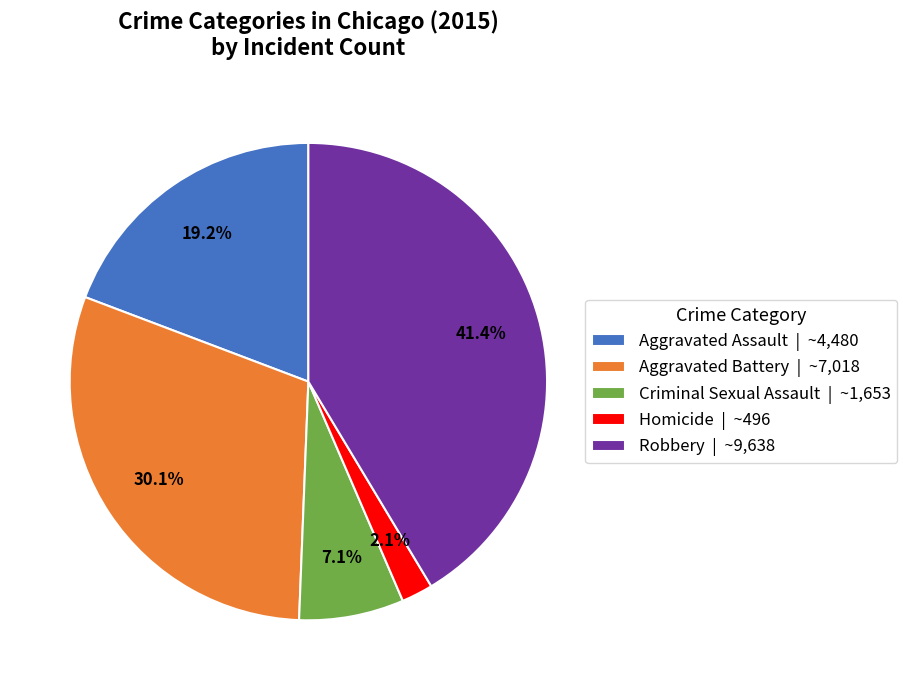

The Homicide slice represents 2% of the pie. True or false?

True